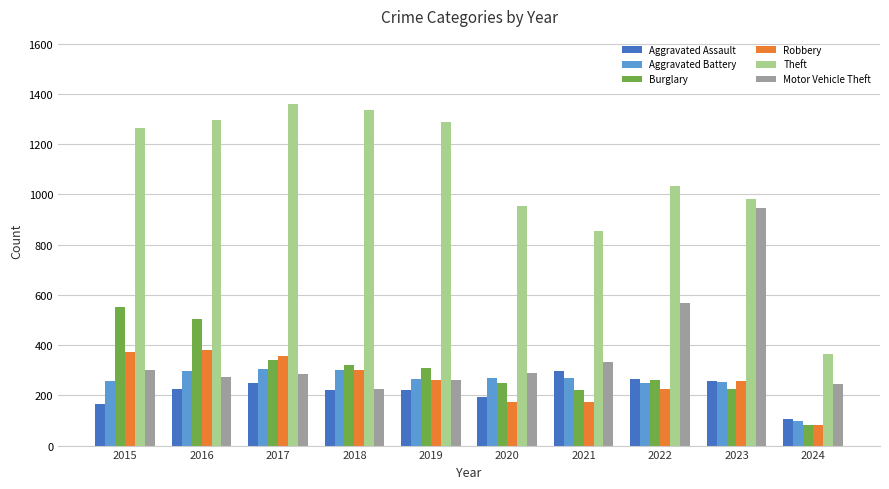

Is the value of Aggravated Battery at 2017 greater than the value of Burglary at 2024?

Yes